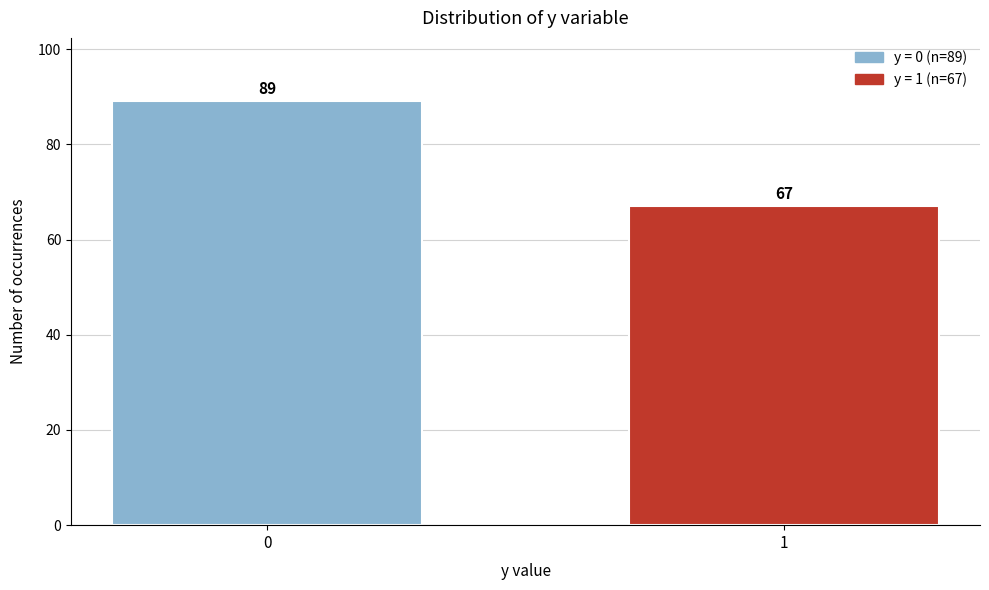

Reading left to right, transcribe all the data shown in this chart.

0=89	1=67